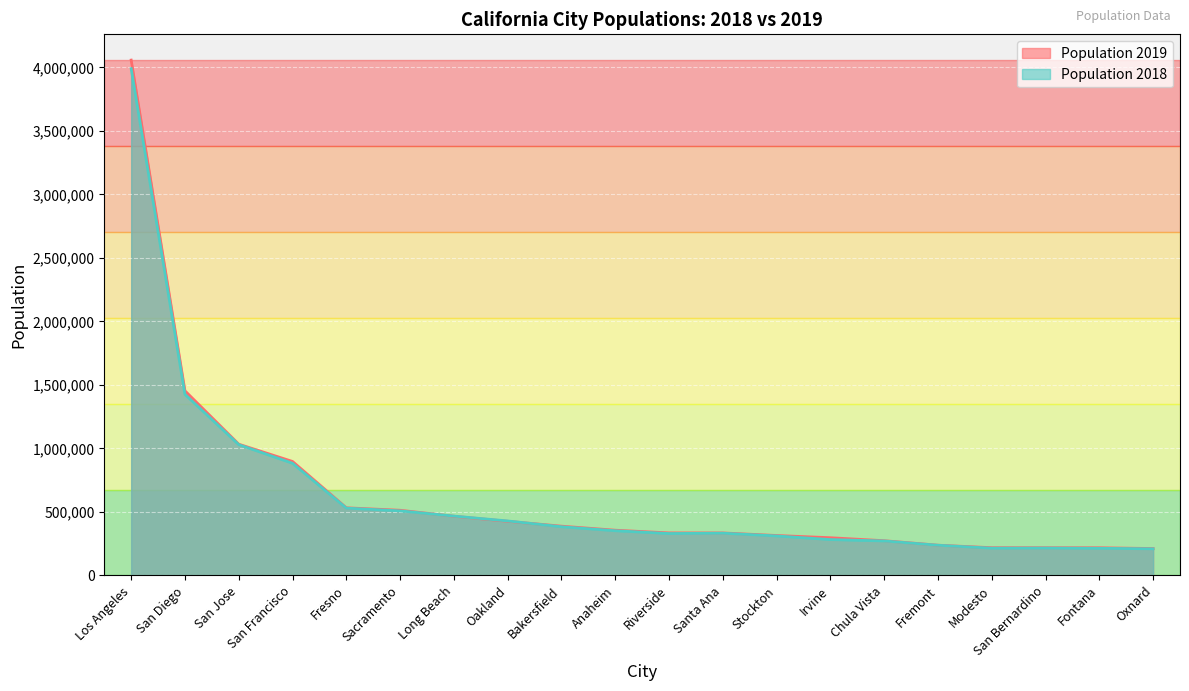

Which series has the largest range (max minus min)?

Population 2019